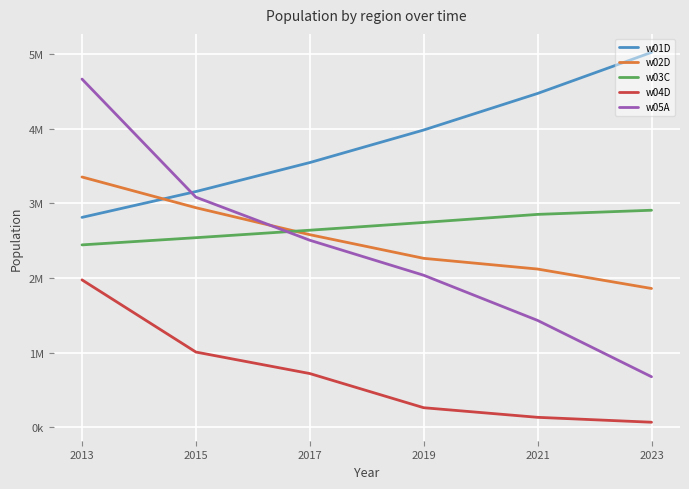

At how many categories does at least one series exceed 597602?

6